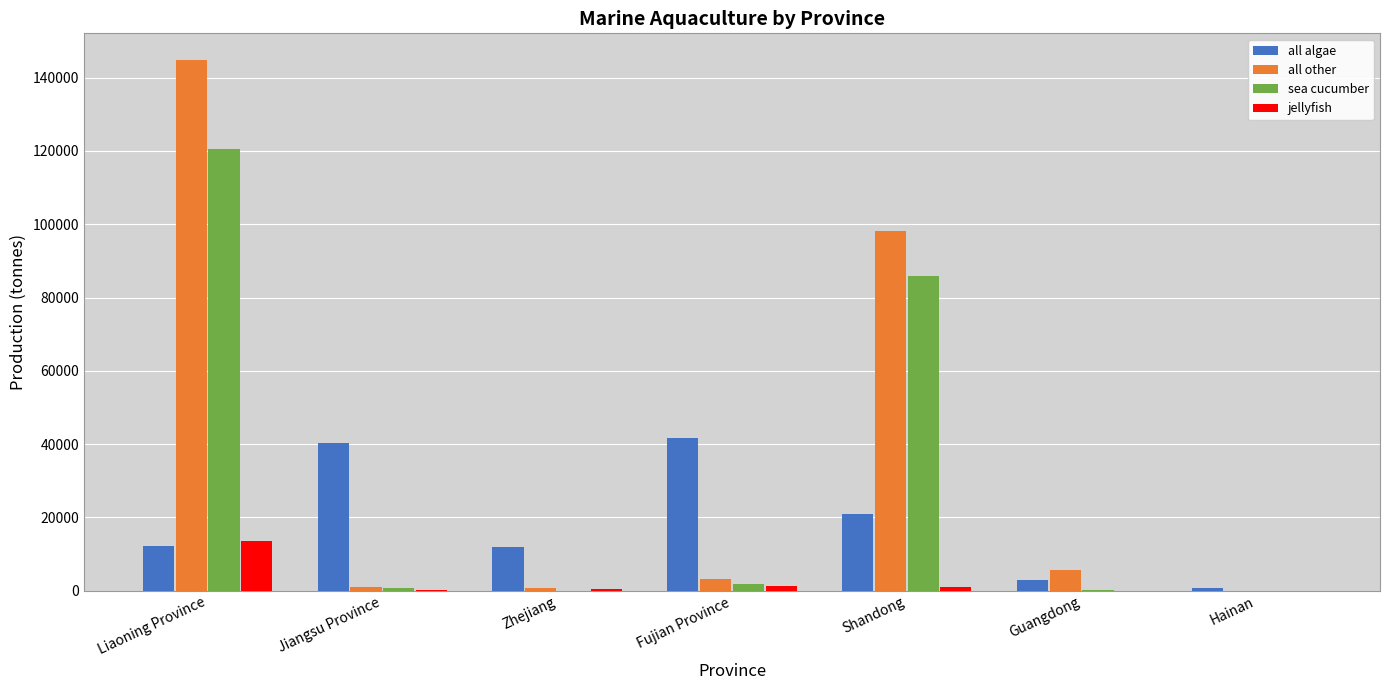

Is the value of sea cucumber at Shandong greater than the value of jellyfish at Zhejiang?

Yes